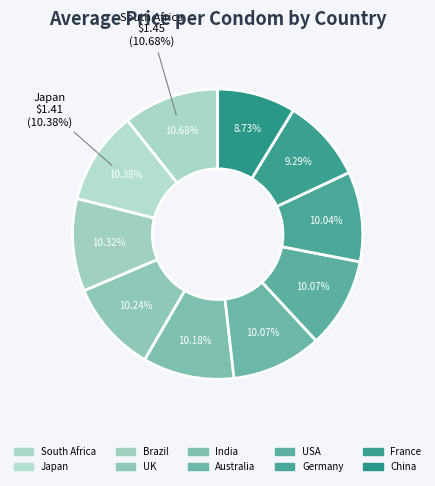

How many slices are in this pie chart?

10